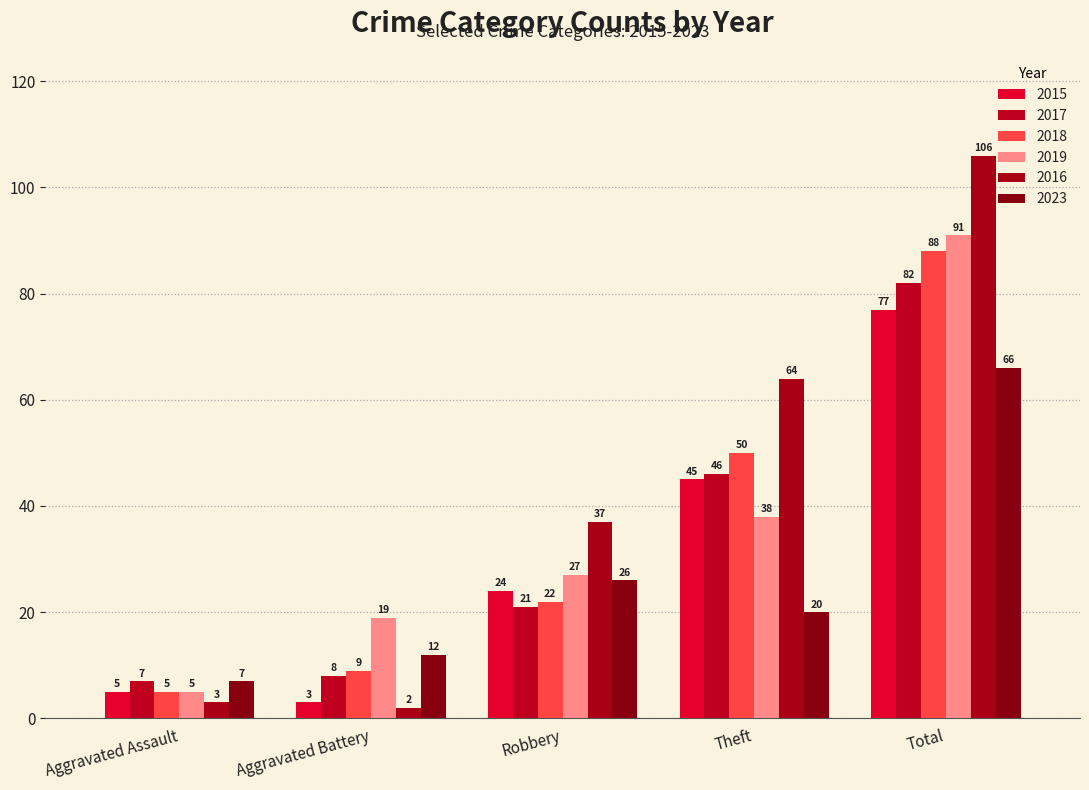

Where does the 2015 series first go above 24?

Theft